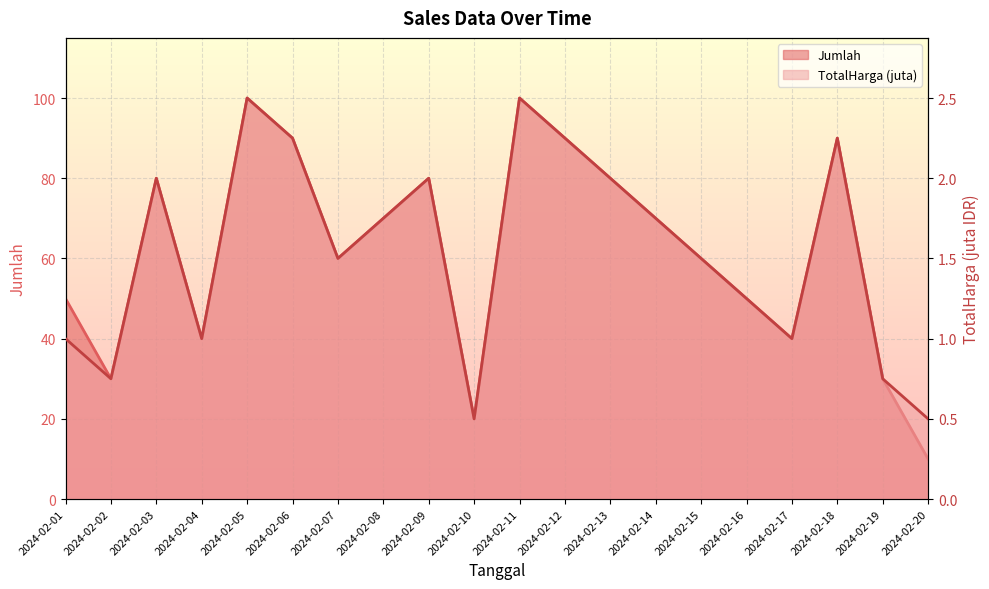

Which series has the largest total across all categories?

Jumlah